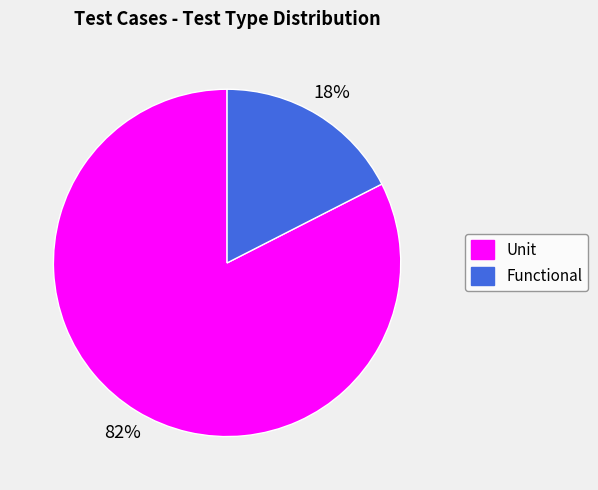

What is the smallest slice in the pie chart?

Functional